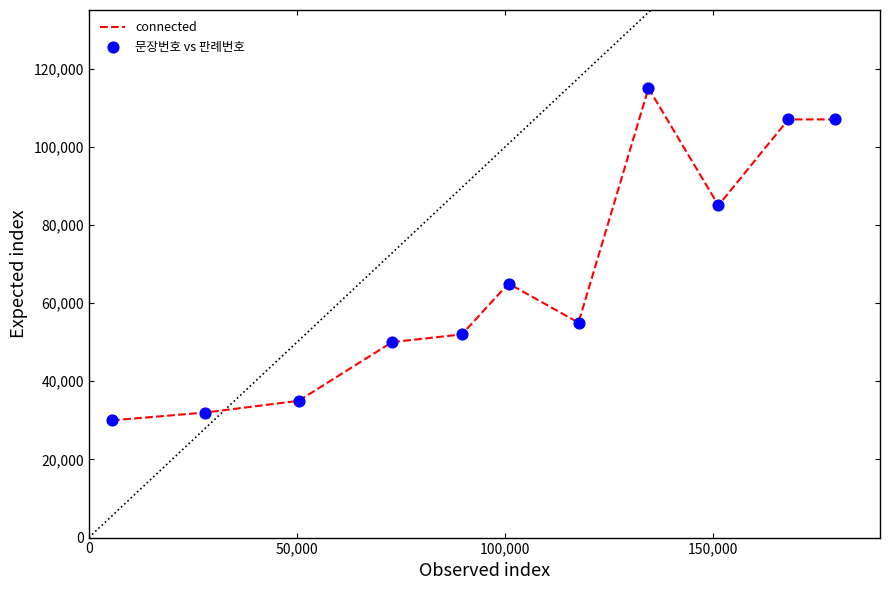

What is the difference between the maximum and minimum values?

85000